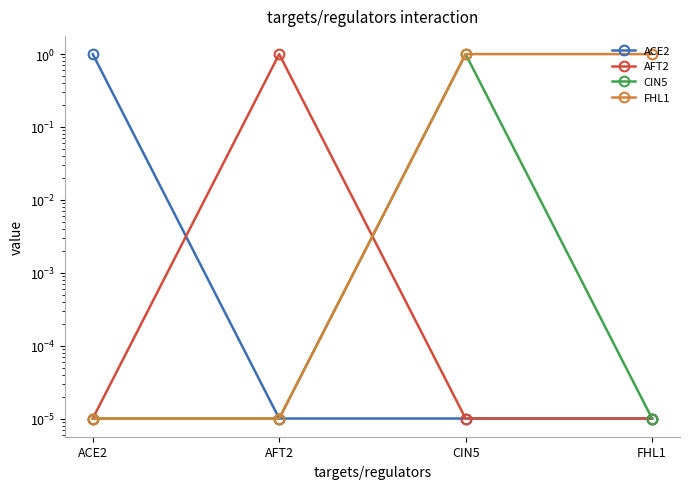

True or false: FHL1 has a value of 1.7 at FHL1.

False